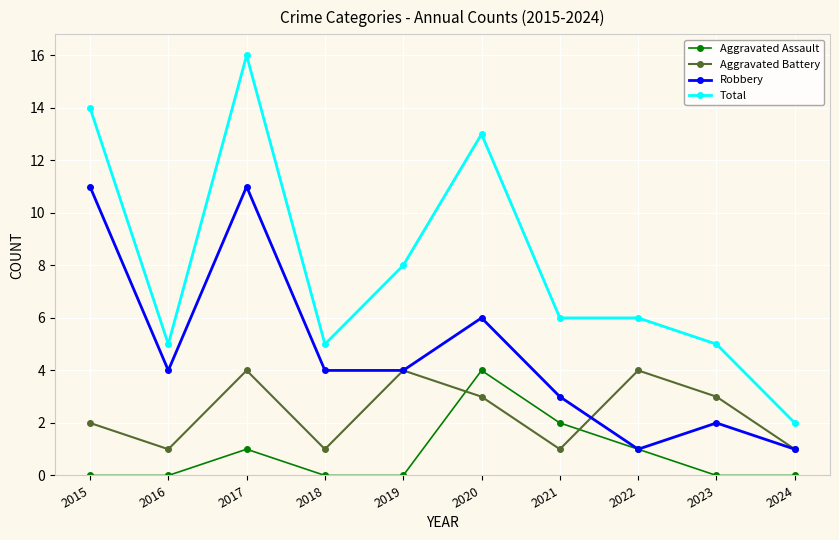

At which category does the chart reach its peak across all series?

2017